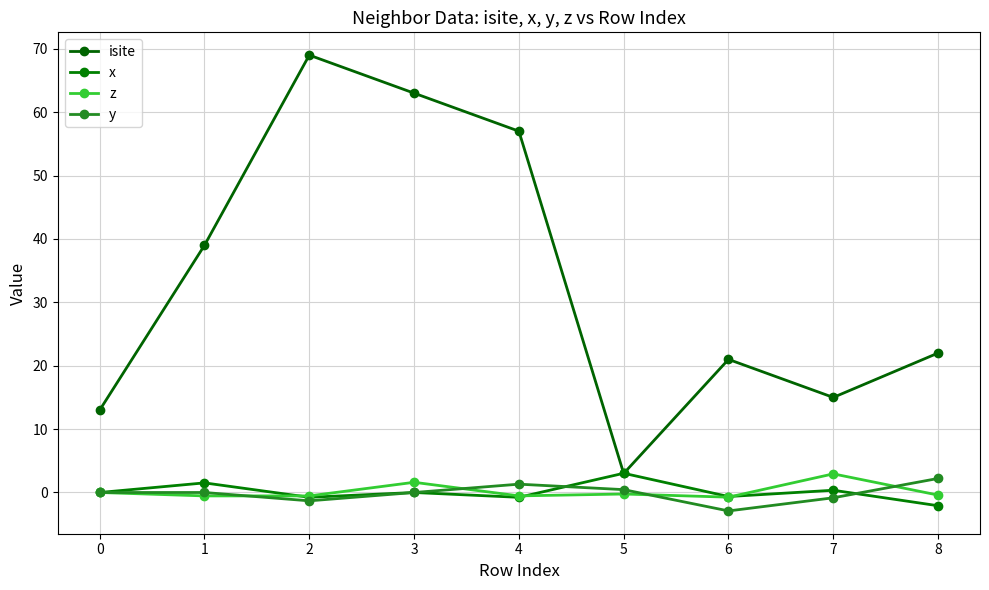

What is the sum of the z values at 5 and 4?

-0.8